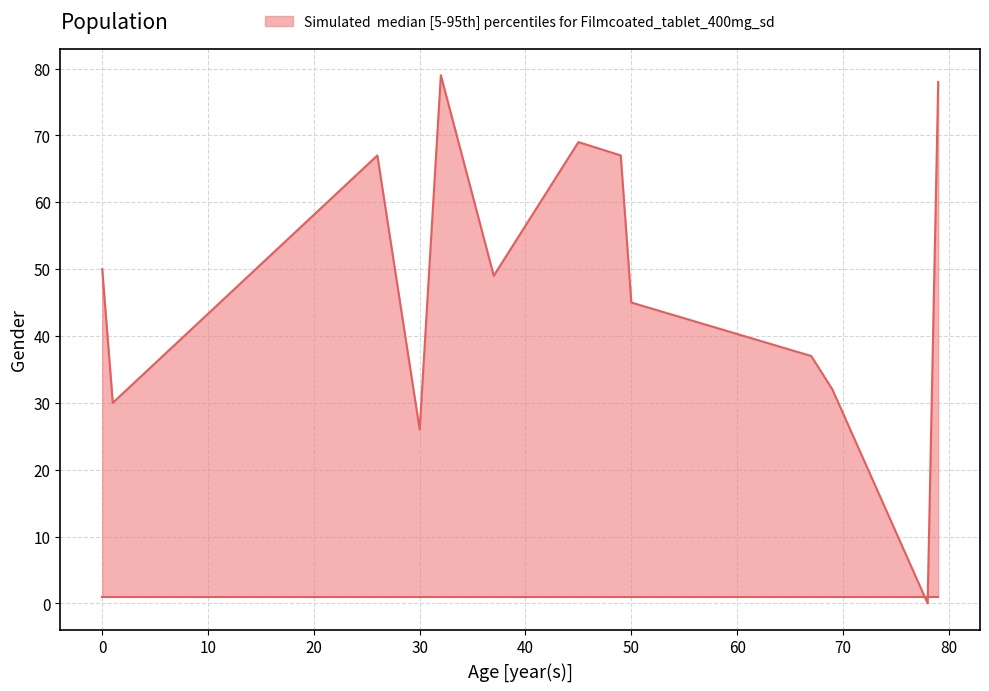

What is the difference between the maximum and minimum values?

79